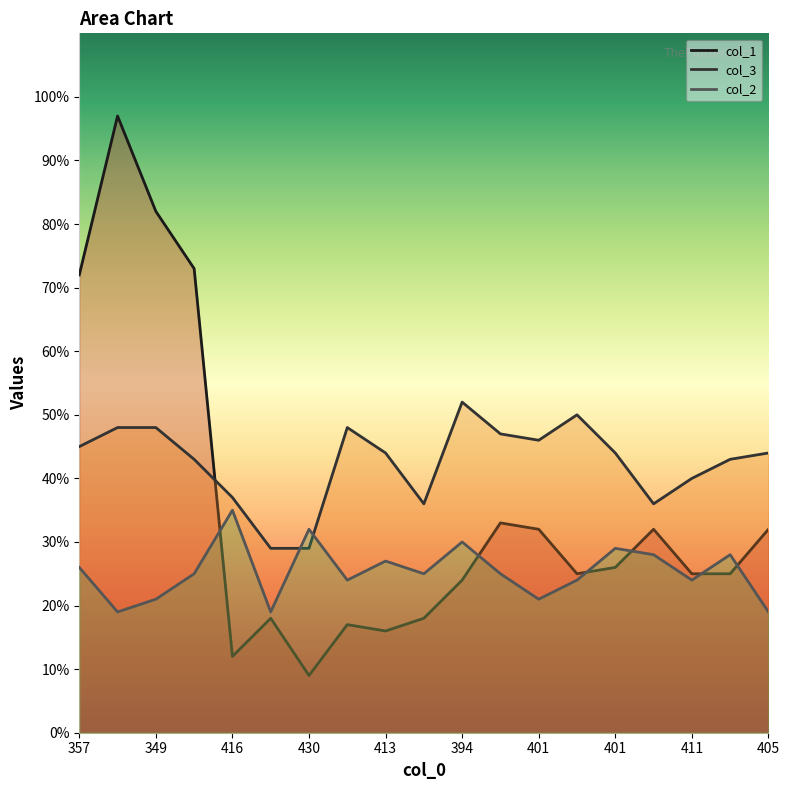

What are all the series names shown in the legend?

col_1, col_3, col_2